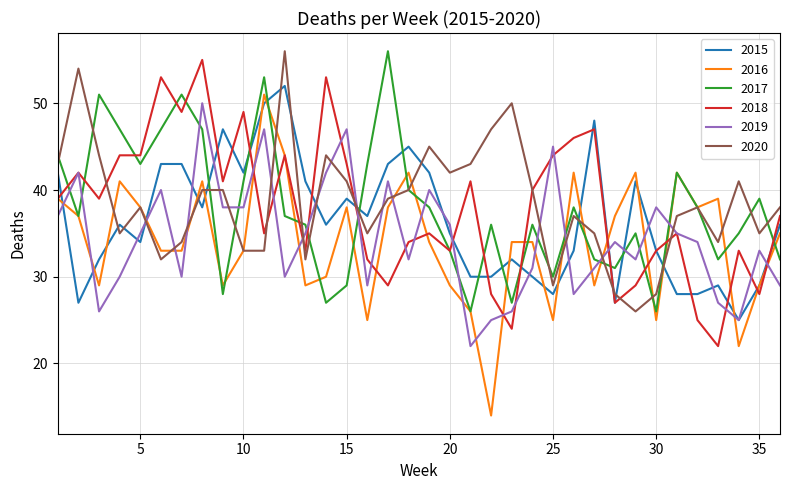

Which series has the largest range (max minus min)?

2016